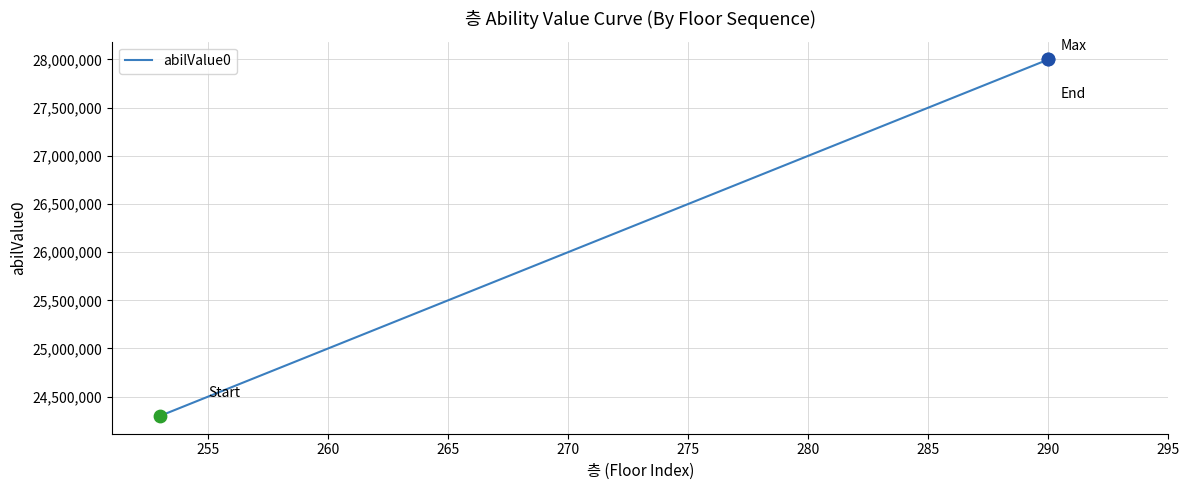

What is the greatest value displayed?

28000000